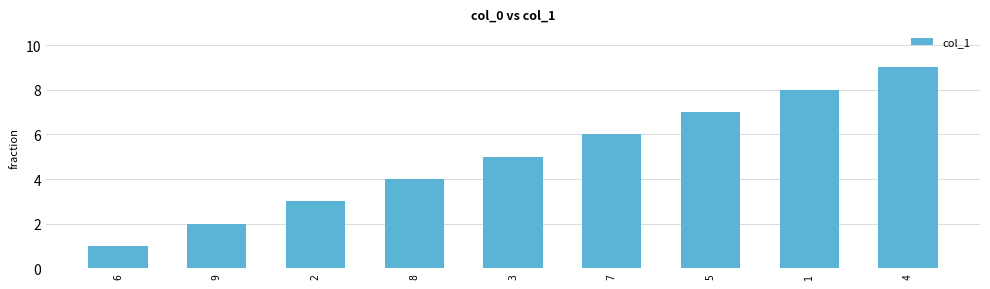

True or false: the data shows 2 at 8.

False